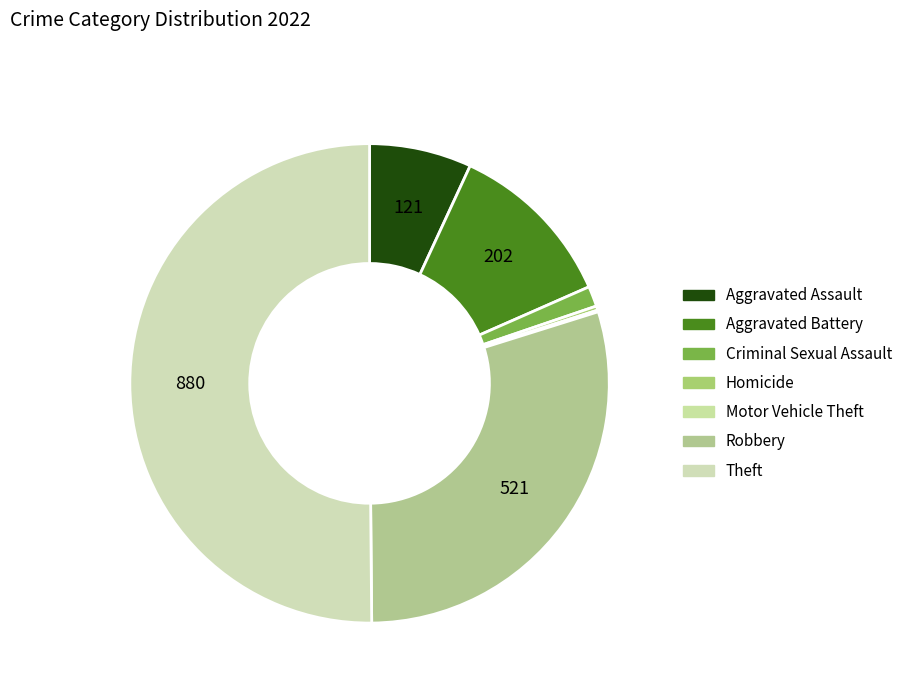

To the nearest percent, what percentage of the pie is Robbery?

30%